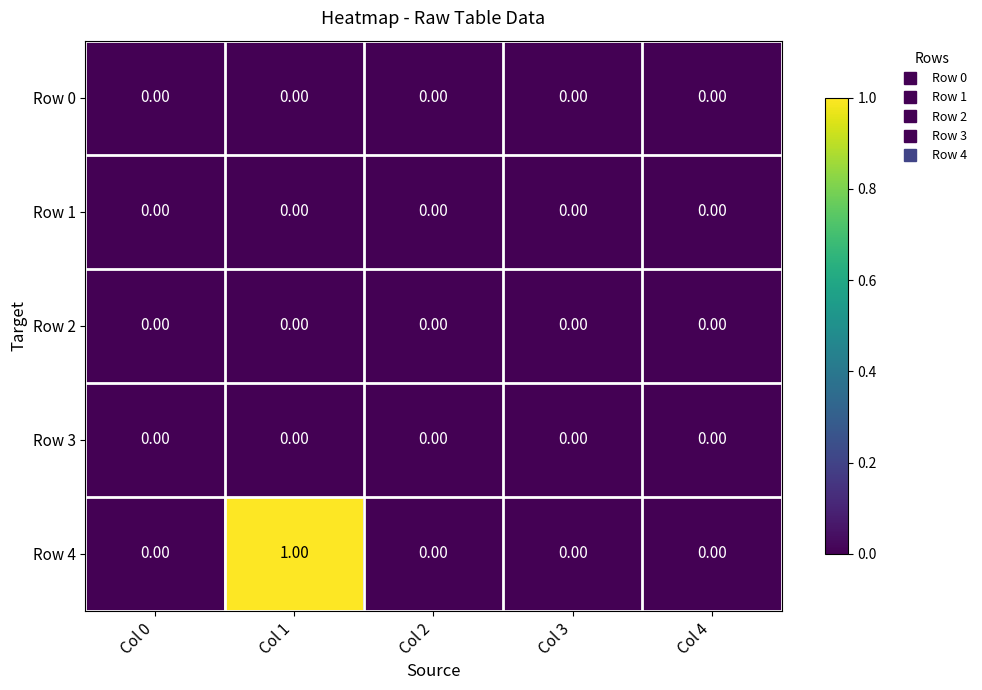

At which category is the sum across all series the highest?

Col 1